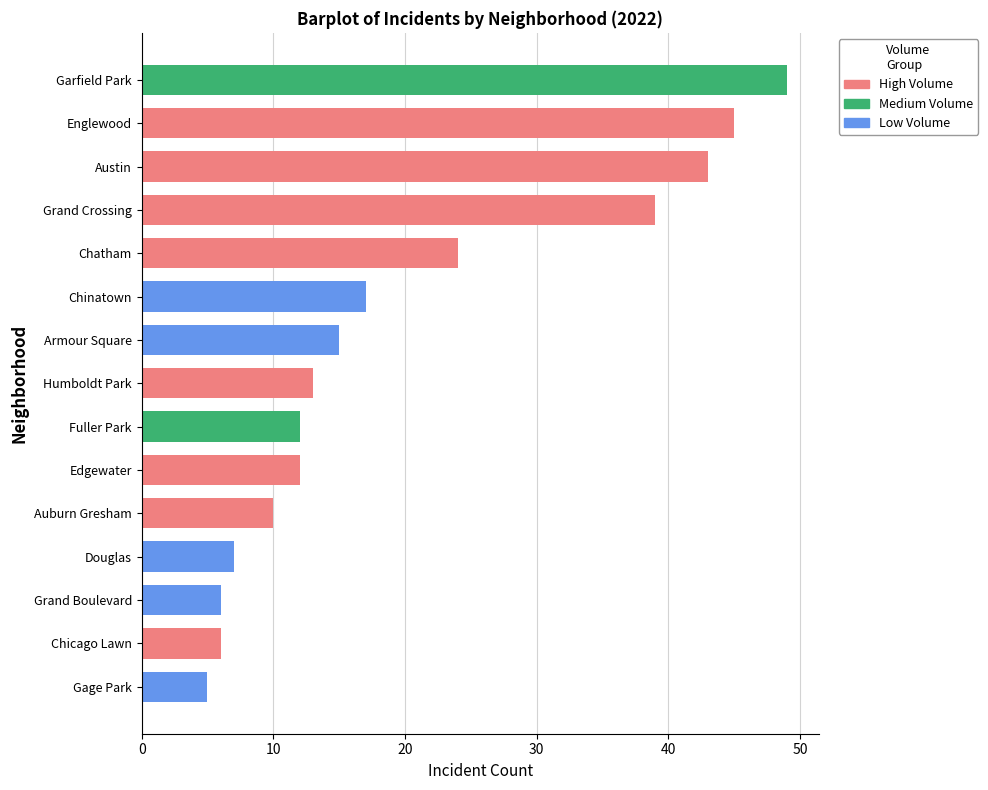

Reading top to bottom, transcribe all the data shown in this chart.

Garfield Park=49	Englewood=45	Austin=43	Grand Crossing=39	Chatham=24	Chinatown=17	Armour Square=15	Humboldt Park=13	Fuller Park=12	Edgewater=12	Auburn Gresham=10	Douglas=7	Grand Boulevard=6	Chicago Lawn=6	Gage Park=5